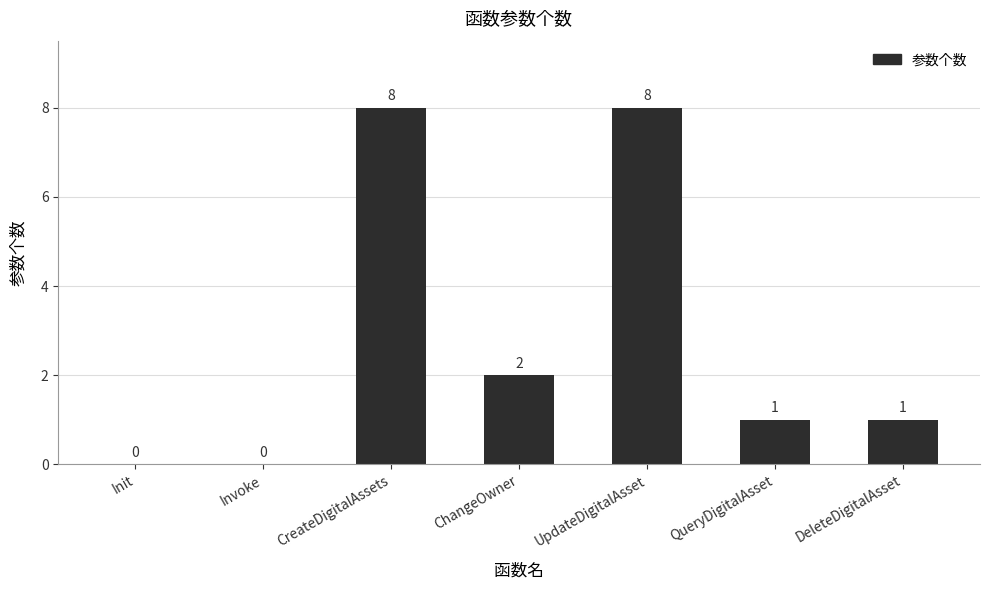

The chart shows a value of 2 at ChangeOwner. True or false?

True